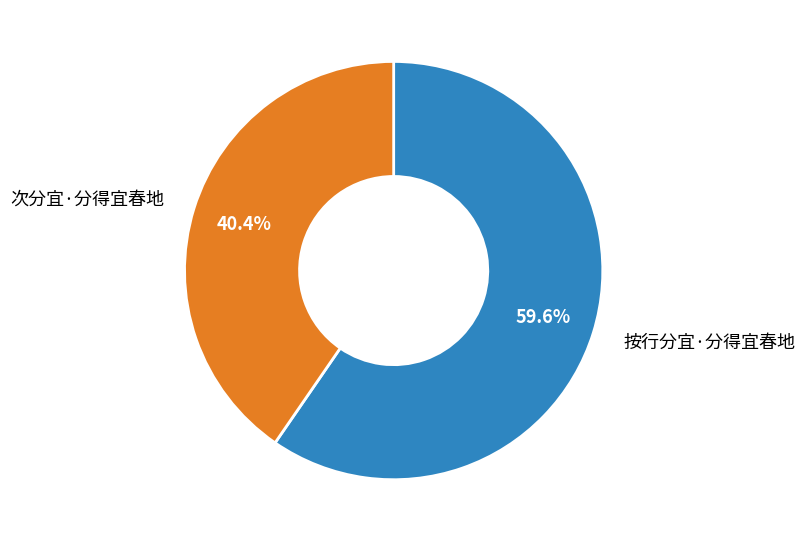

To the nearest percent, what percentage of the pie is 次分宜·分得宜春地?

40%